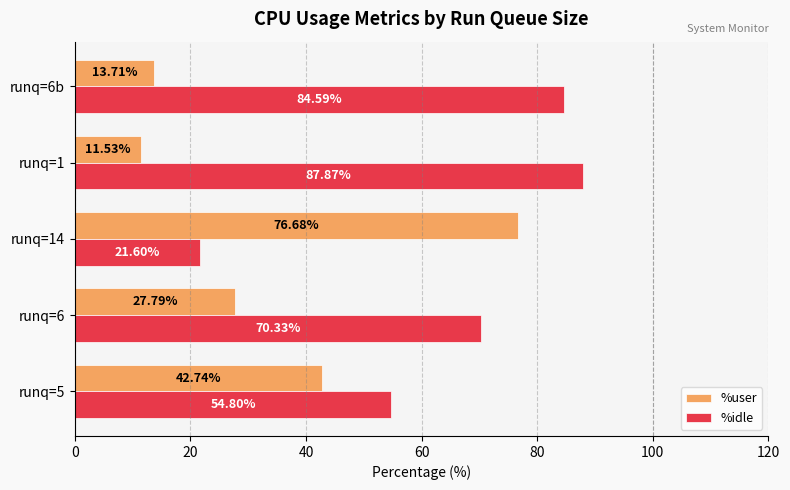

What is the difference between the highest and lowest values at runq=6?

42.5